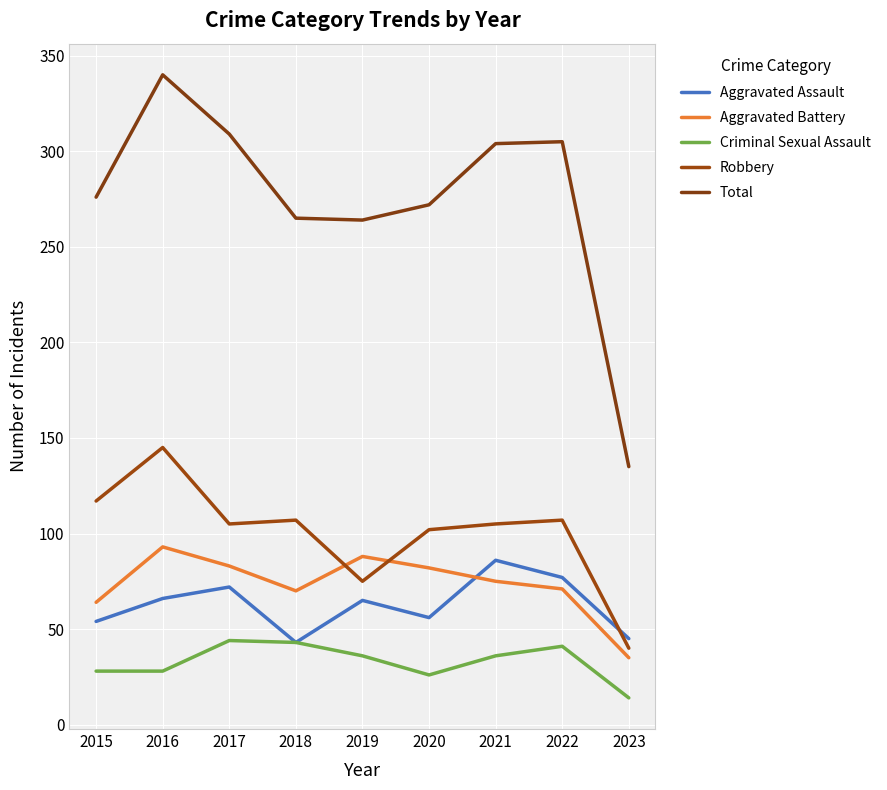

At which category is the sum across all series the highest?

2016